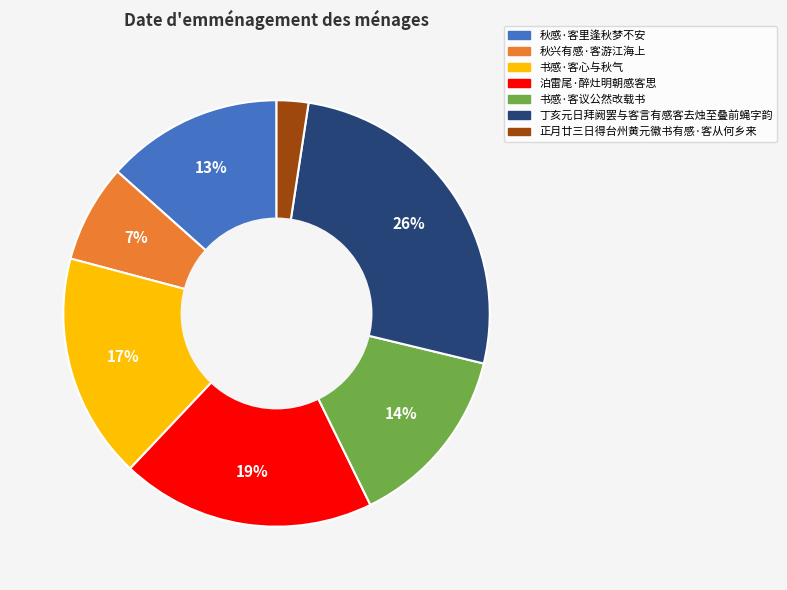

Rank the categories by value from lowest to highest.

正月廿三日得台州黄元徽书有感·客从何乡来, 秋兴有感·客游江海上, 秋感·客里逢秋梦不安, 书感·客议公然改载书, 书感·客心与秋气, 泊雷尾·醉灶明朝感客思, 丁亥元日拜阙罢与客言有感客去烛至叠前蝇字韵